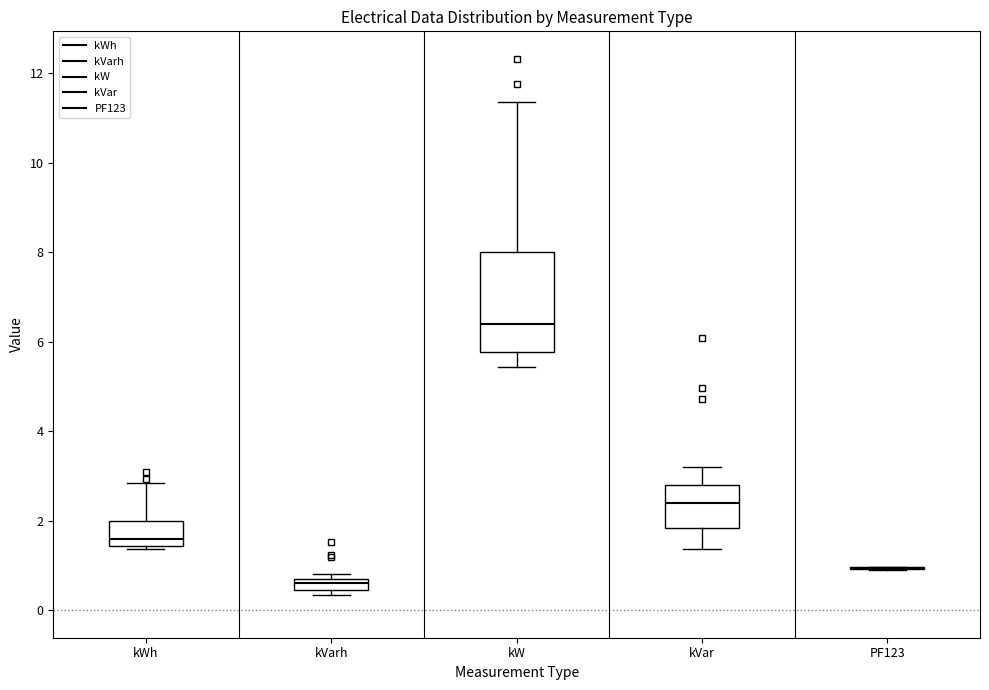

Where is the lower edge of the box for kWh on the y-axis? The values are not printed on the chart, so give them approximately, as read against the axis.

1.4